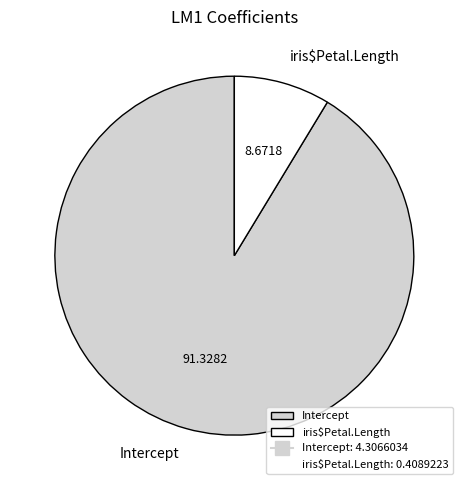

Which has a higher value, iris$Petal.Length or Intercept?

Intercept